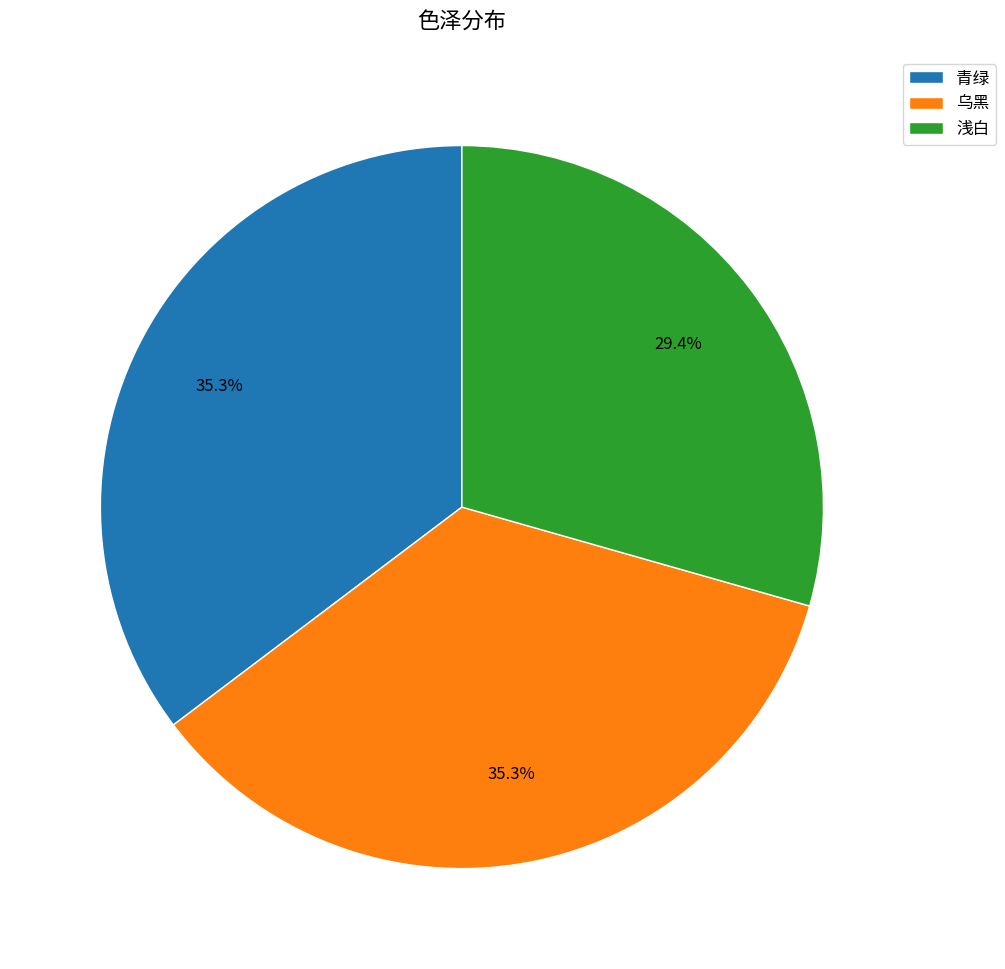

To the nearest percent, what portion does 乌黑 represent?

35%